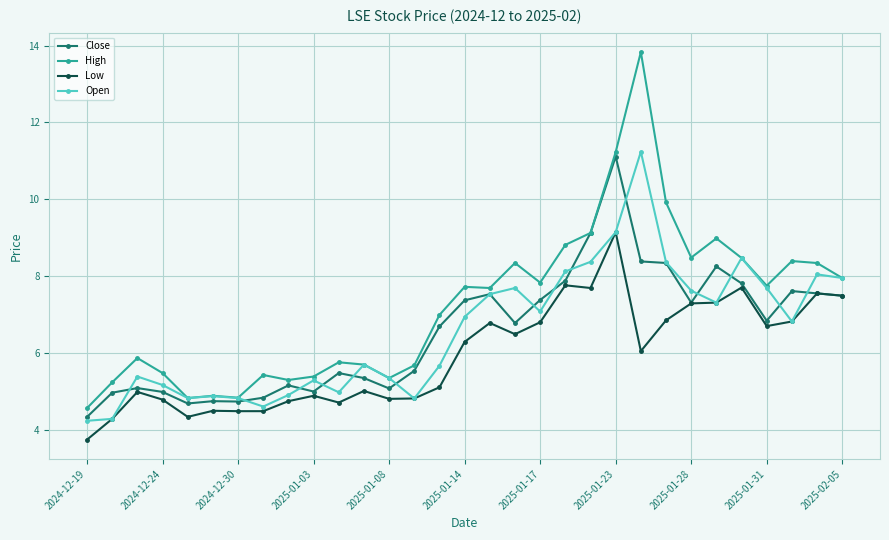

True or false: High and Low cross at least once.

False